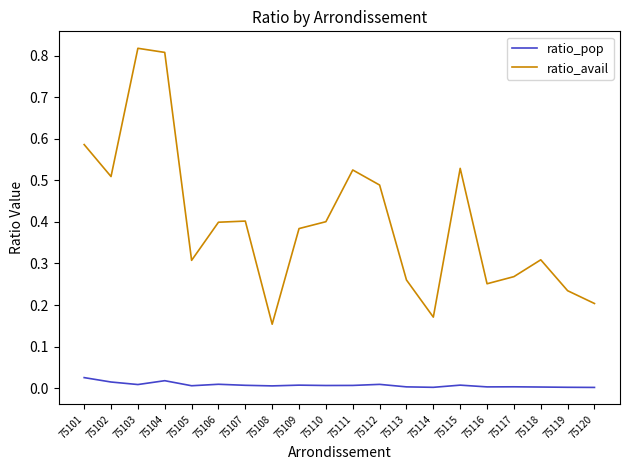

Which series has the largest total across all categories?

ratio_avail